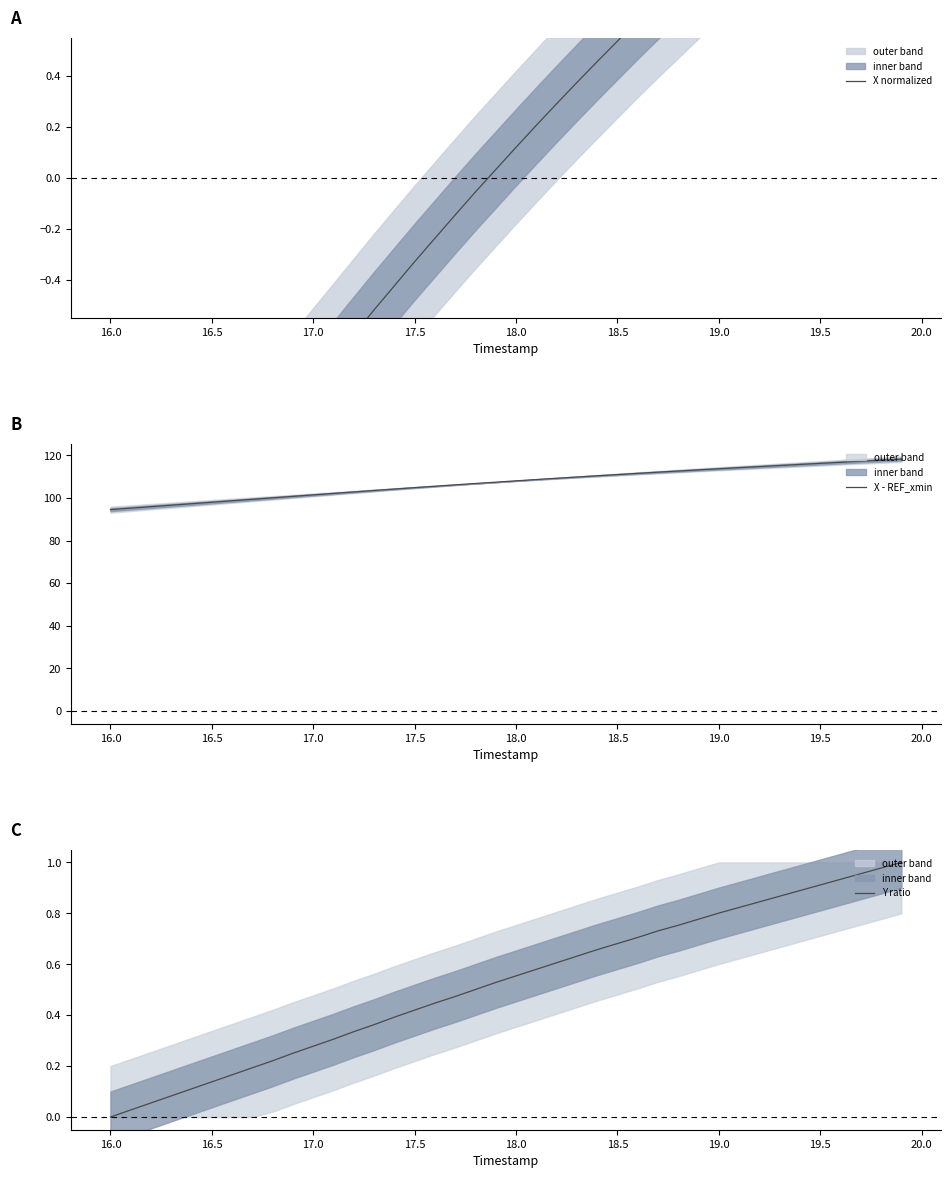

What are all the series names shown in the legend?

X normalized, X - REF_xmin, Y ratio